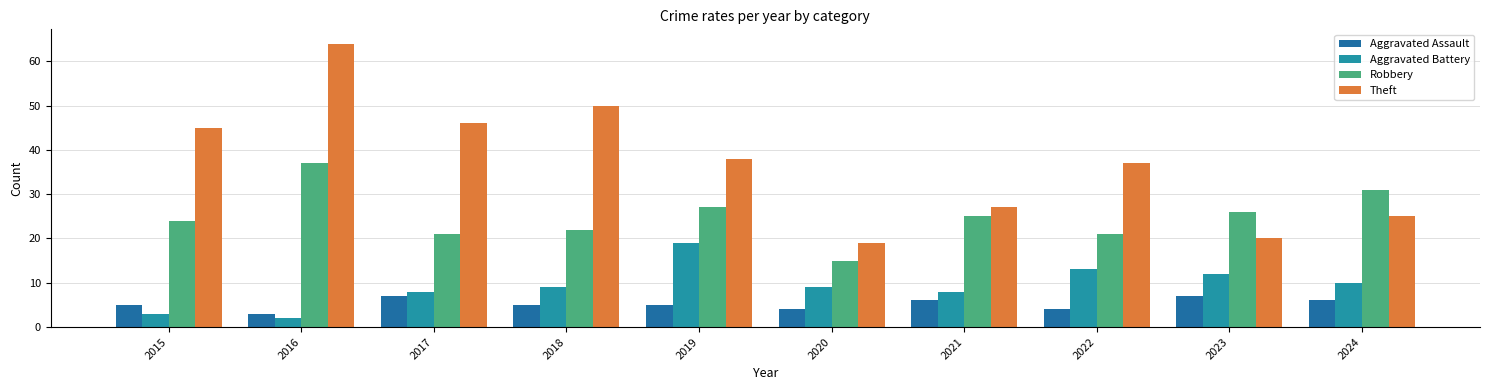

Is it true that Theft equals 61 at 2017?

False